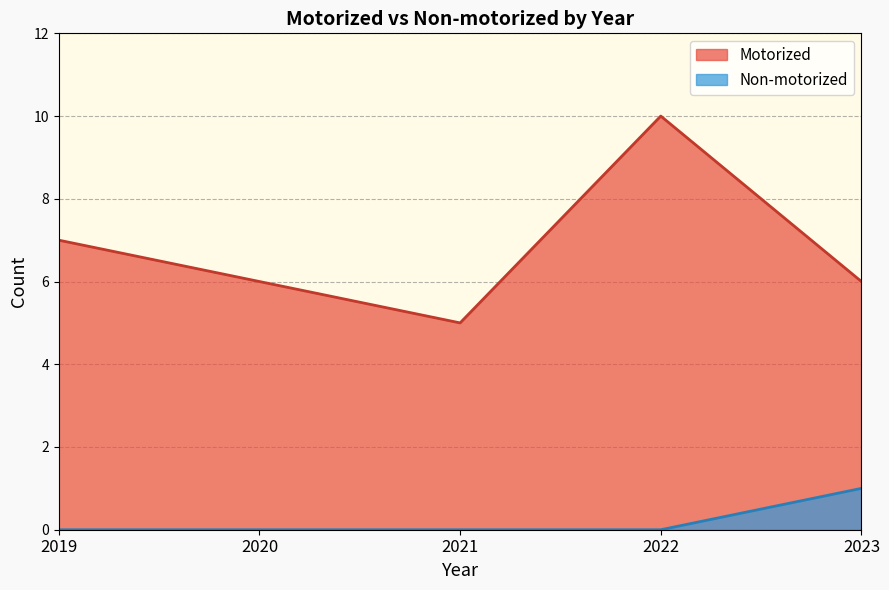

What is the difference between the Non-motorized values at 2022 and 2023?

1